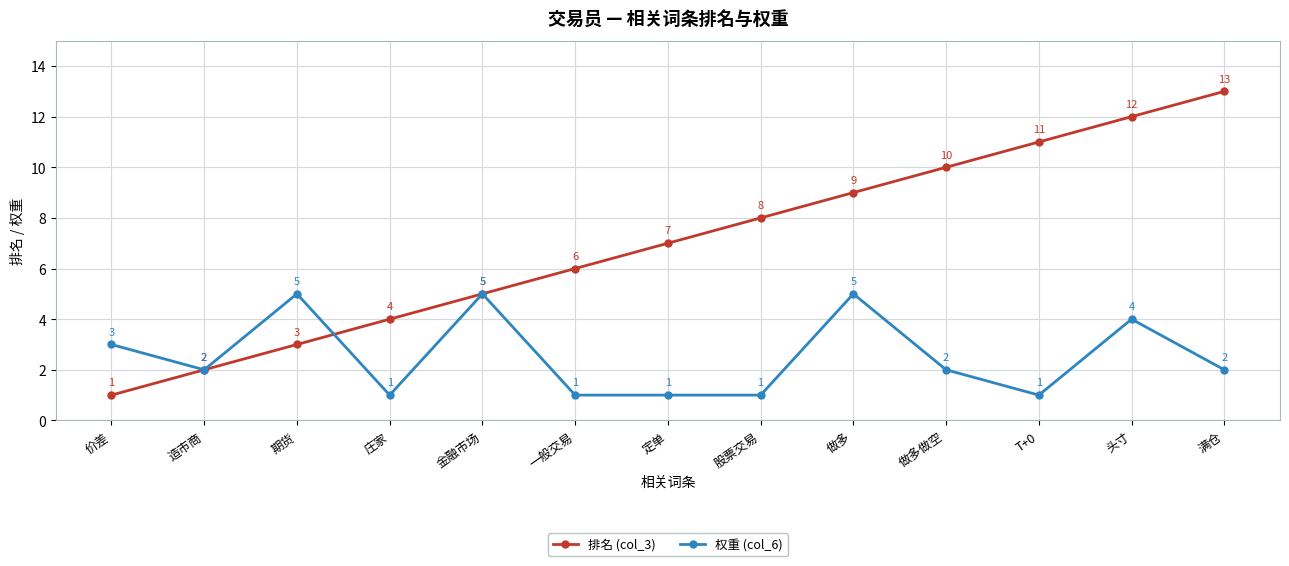

Rank the series by their maximum value, from highest to lowest.

排名 (col_3), 权重 (col_6)